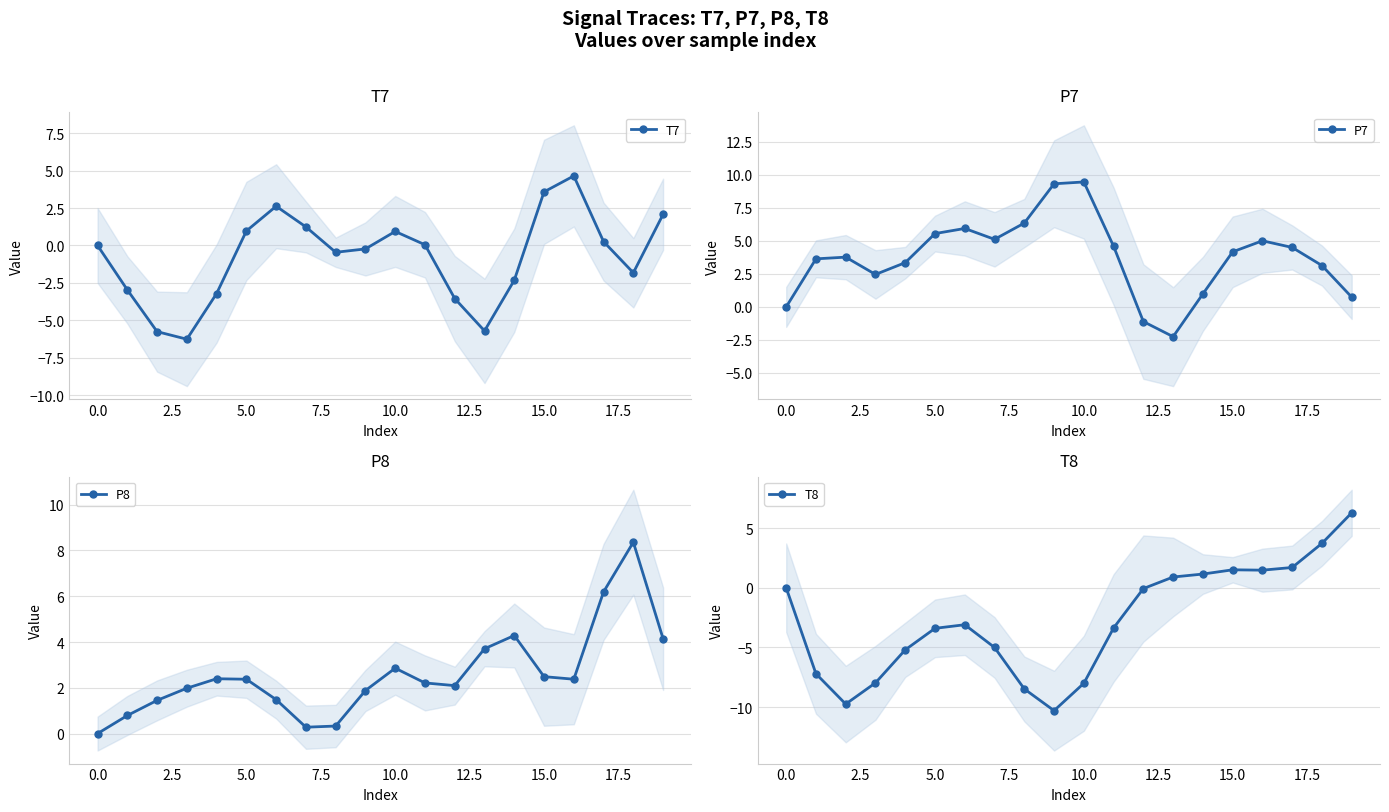

How many lines are shown in the chart?

4